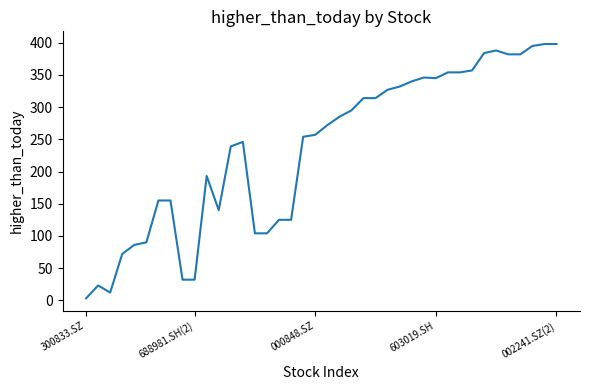

What is the maximum value shown in the chart?

398